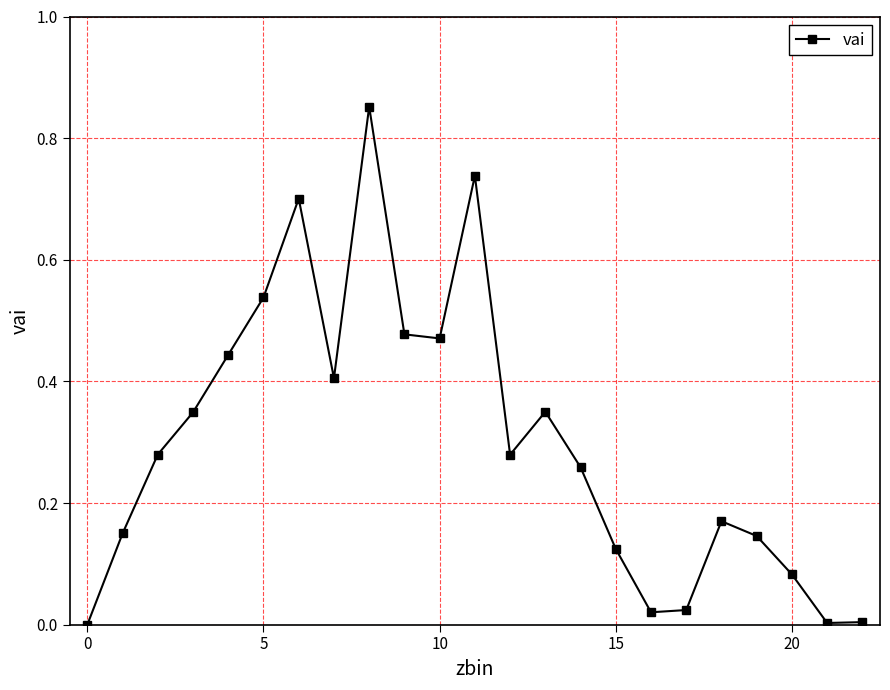

How many lines are shown in the chart?

1